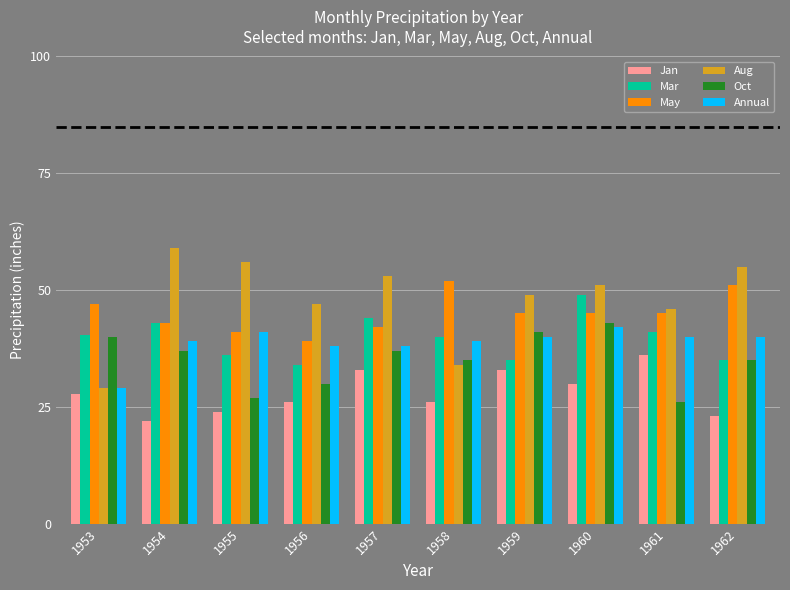

Is it true that Annual equals 29.0 at 1953?

True